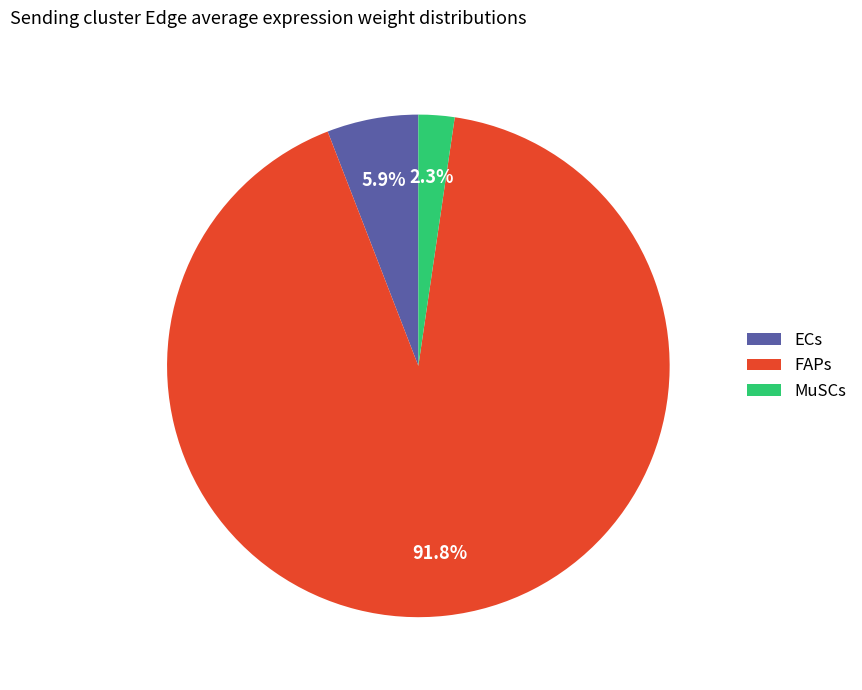

Which has a higher value, FAPs or ECs?

FAPs